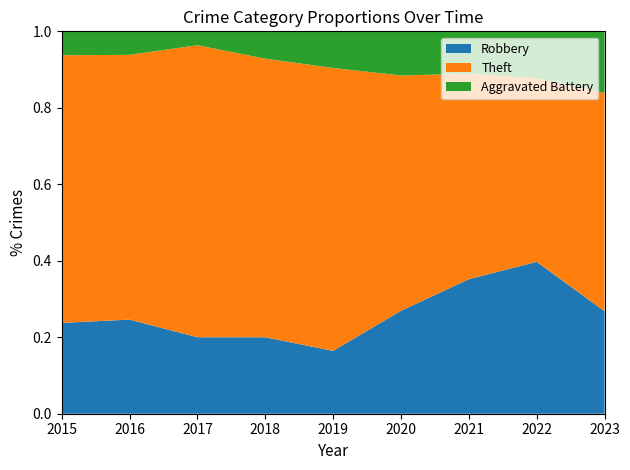

Reading right to left, extract all data points from this chart.

Robbery: 2023=15	2022=29	2021=19	2020=14	2019=12	2018=14	2017=11	2016=16	2015=19
Theft: 2023=32	2022=35	2021=29	2020=32	2019=54	2018=51	2017=42	2016=45	2015=56
Aggravated Battery: 2023=9	2022=9	2021=6	2020=6	2019=7	2018=5	2017=2	2016=4	2015=5